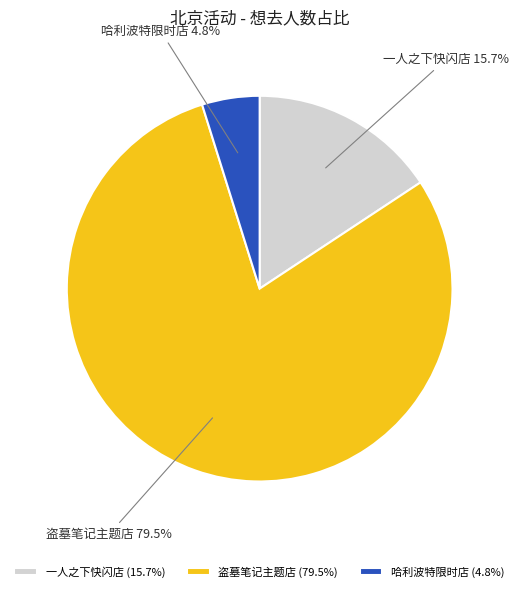

Do 盗墓笔记主题店 (79.5%) and 一人之下快闪店 (15.7%) together represent more than half of the pie?

Yes